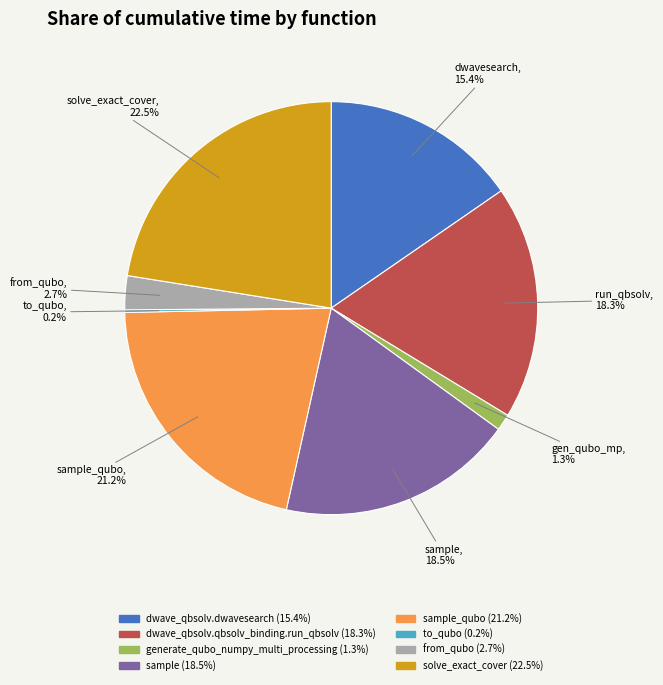

Is there a majority slice in this chart?

No